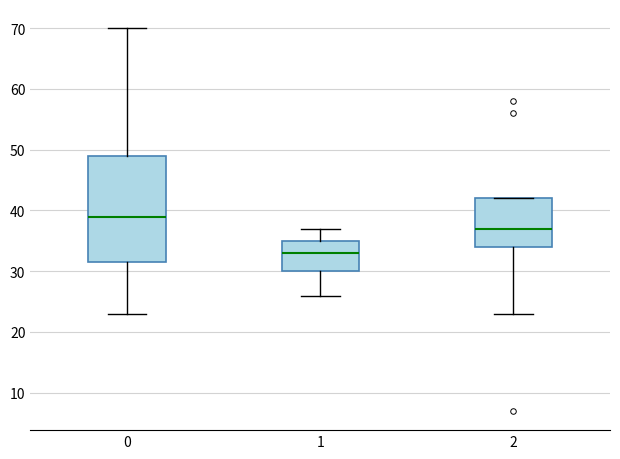

Which box has the highest median line?

0